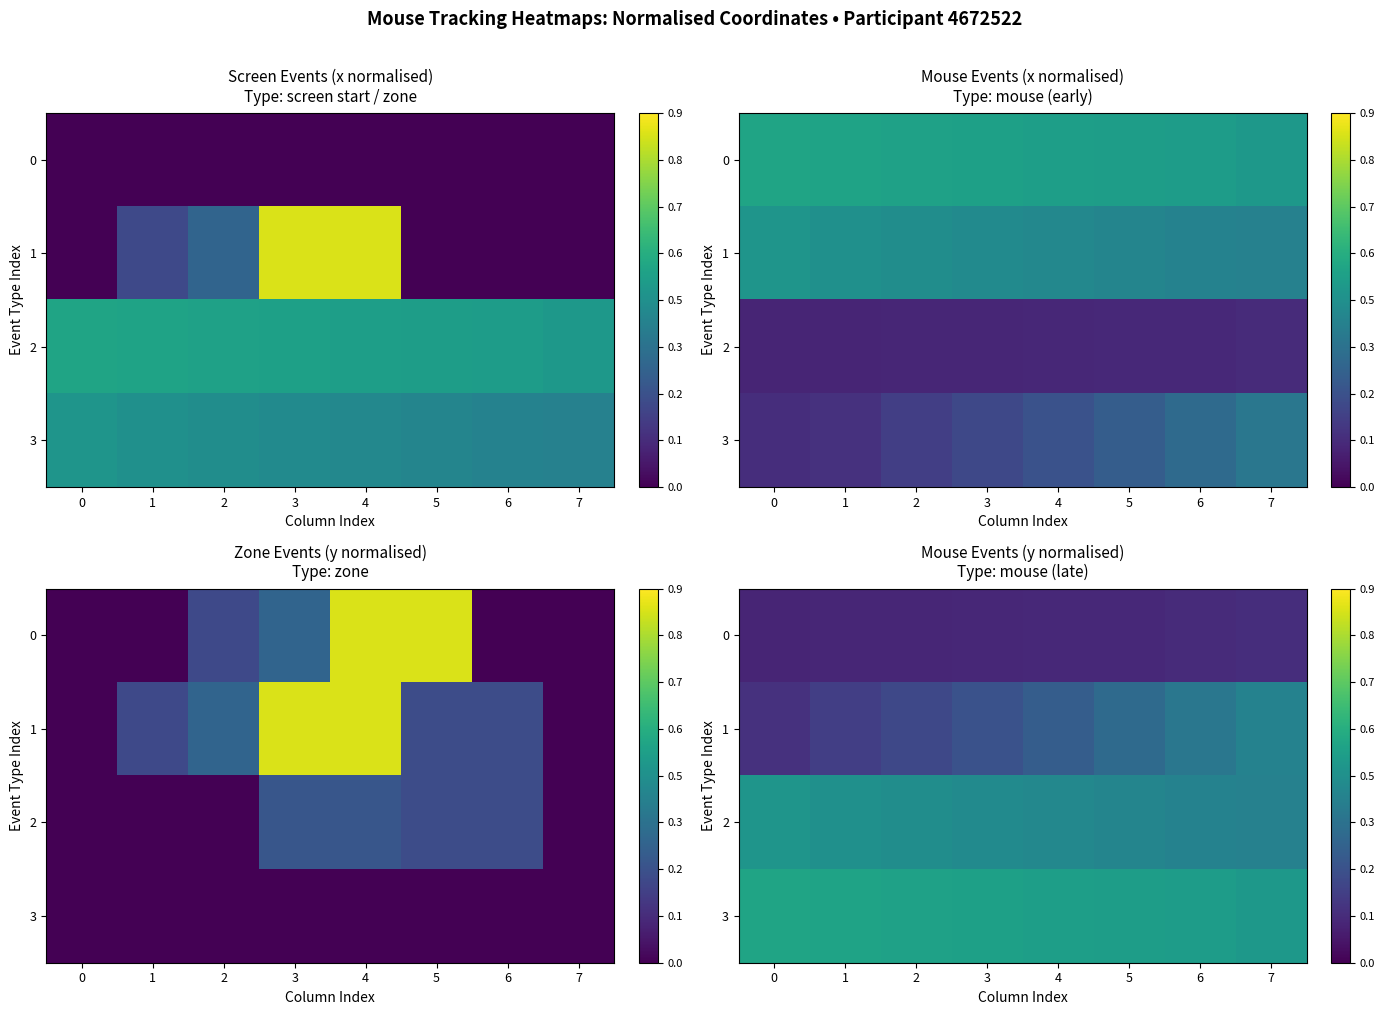

What is the sum of the 2 values at 4 and 0?

0.9